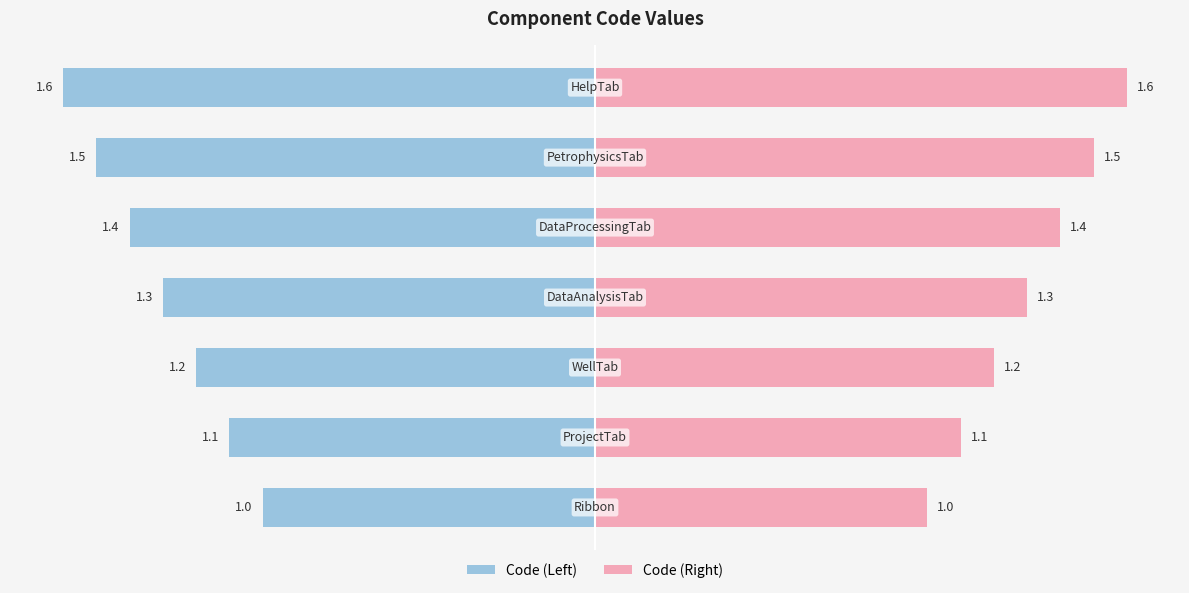

How many groups of bars are there?

7